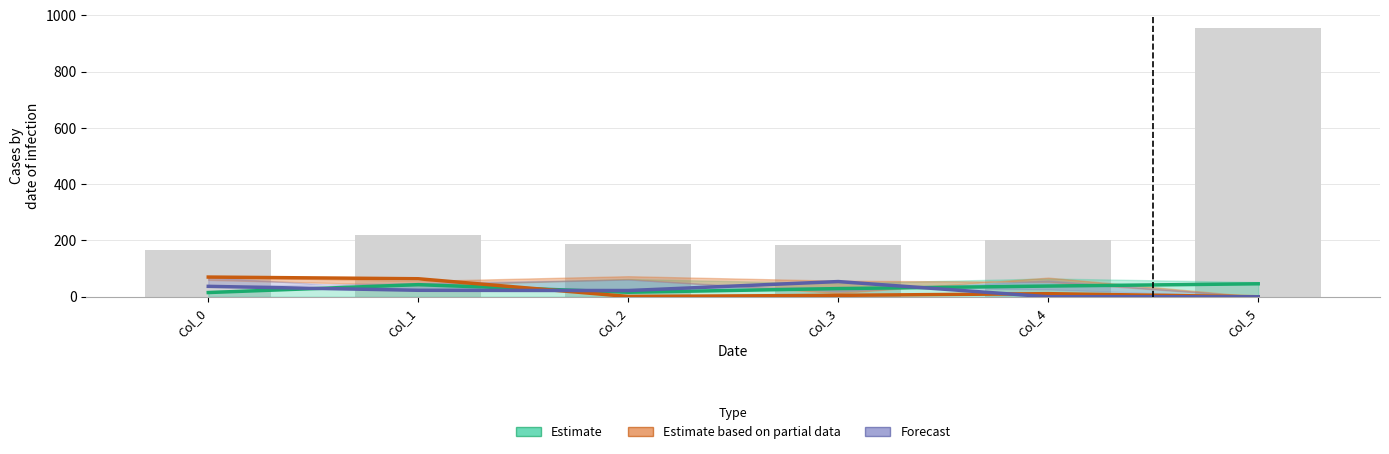

Rank the series by their average value, from lowest to highest.

Forecast, Estimate based on partial data, Estimate